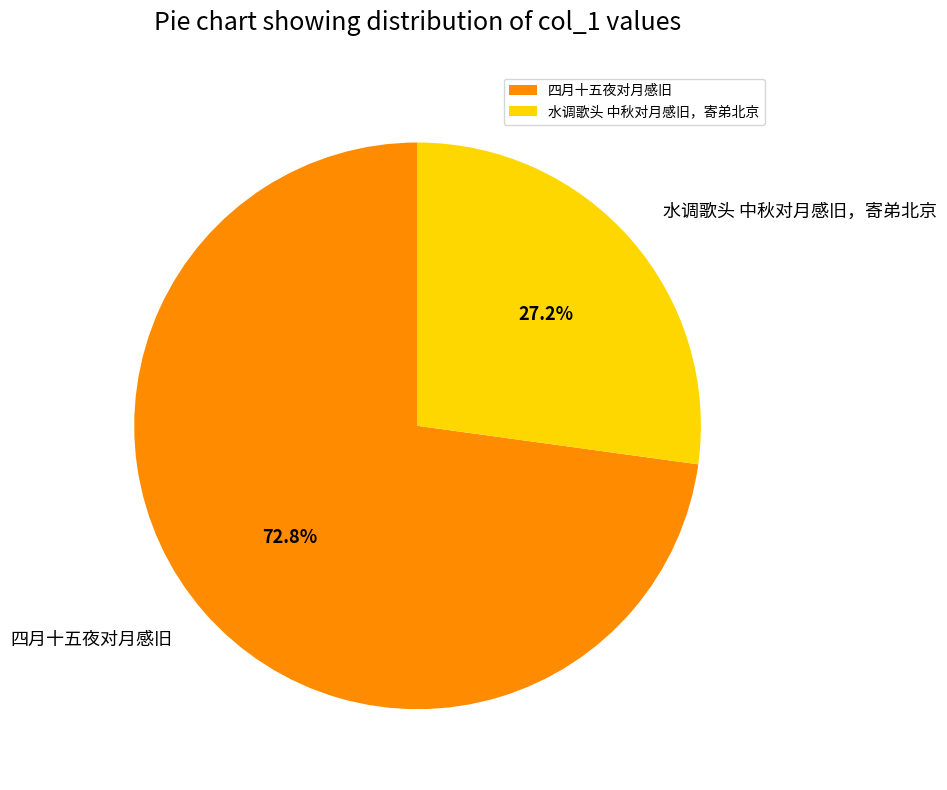

How much of the chart is everything except 水调歌头 中秋对月感旧，寄弟北京?

72.8%